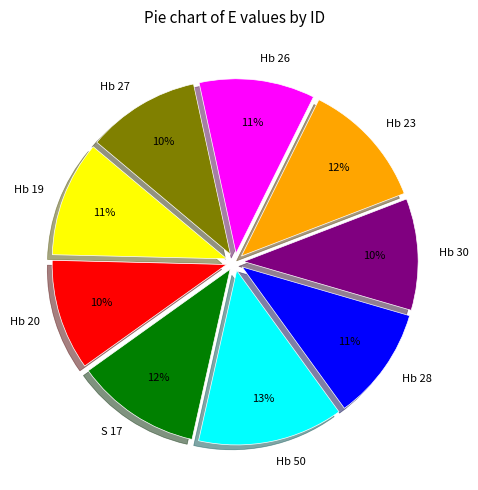

Is there a majority slice in this chart?

No